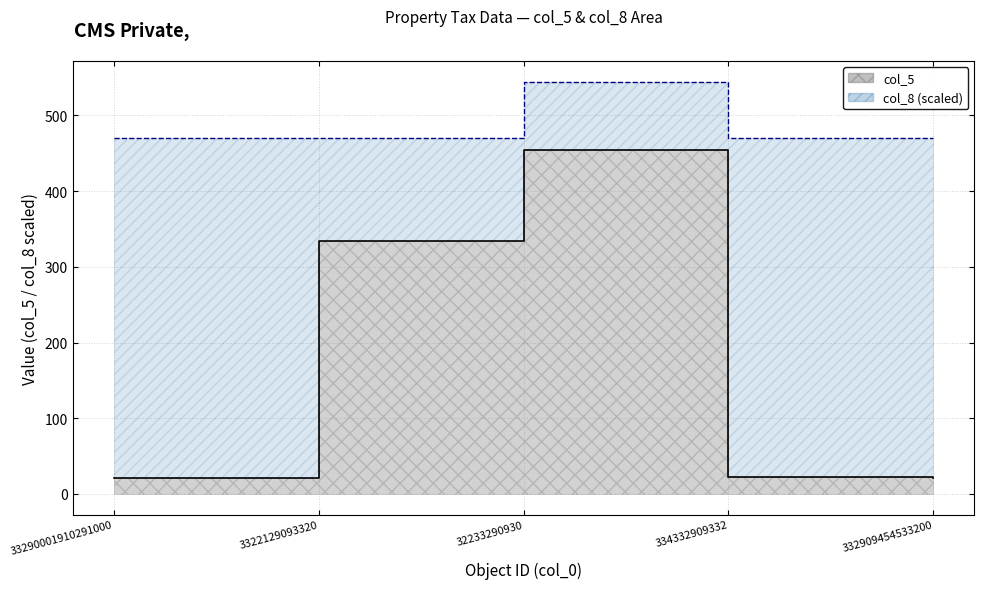

At how many categories does at least one series exceed 80?

5